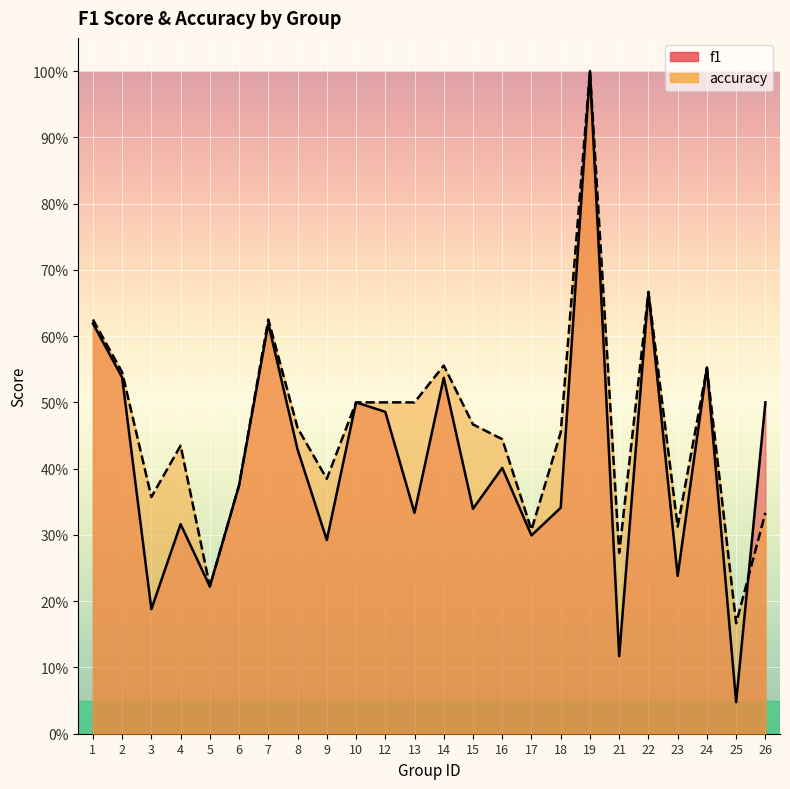

Which category has the lowest value in the f1 series?

25